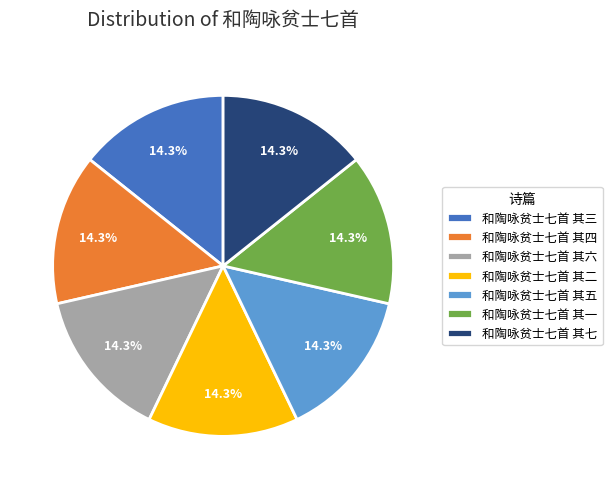

Is there any slice that represents more than half of the pie?

No